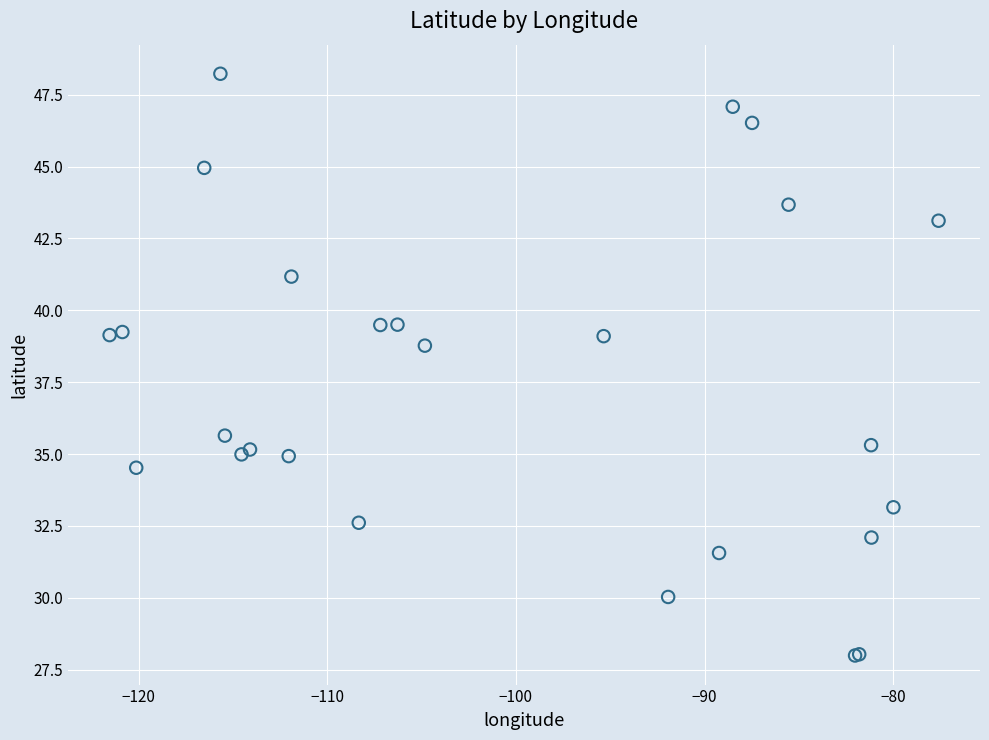

What Y value in the scatter plot is closest to 38?

38.8